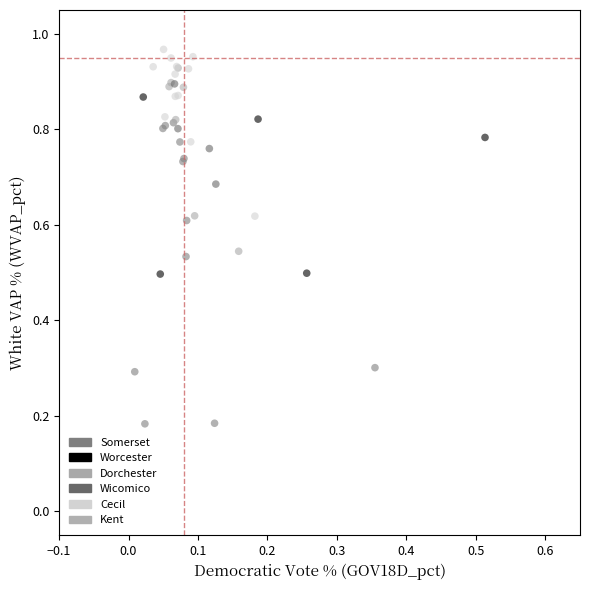

What are all the series names shown in the legend?

Somerset, Worcester, Dorchester, Wicomico, Cecil, Kent